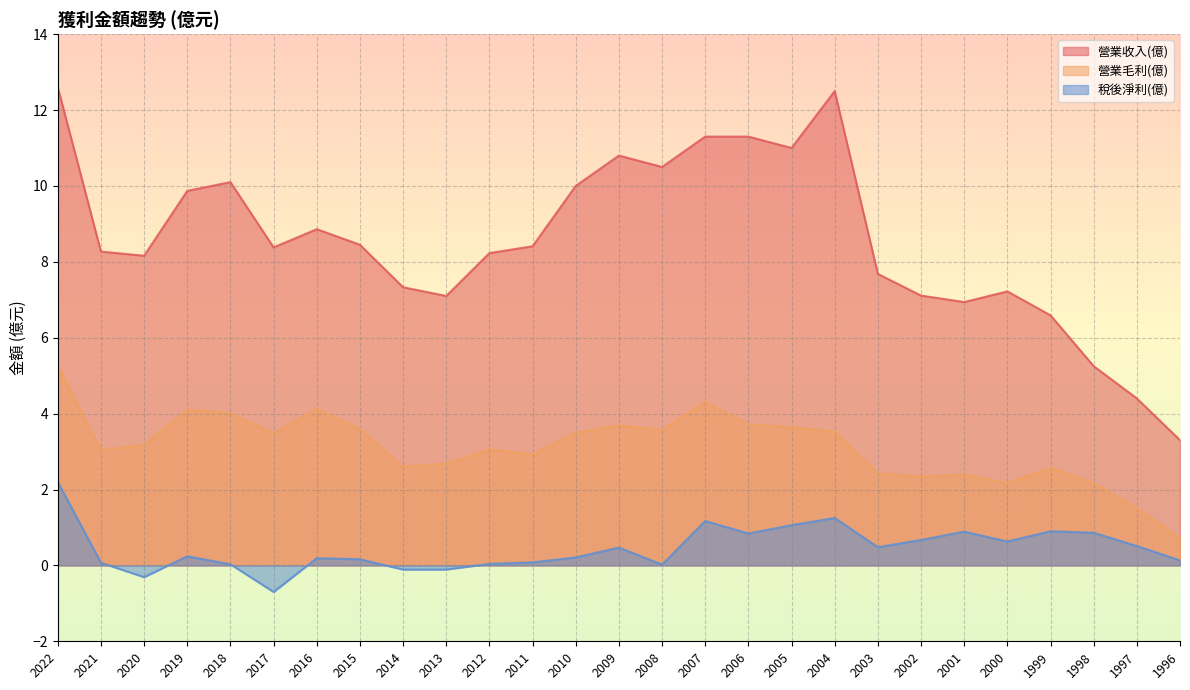

How many positive values does the 稅後淨利(億) series have?

23